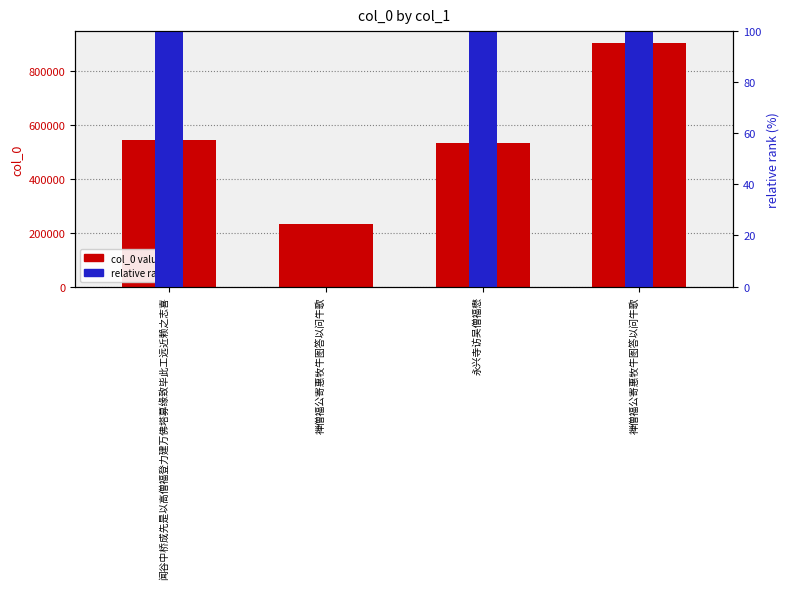

What is the spread (max minus min) of values at 永兴寺访吴僧福懋?

526974.1